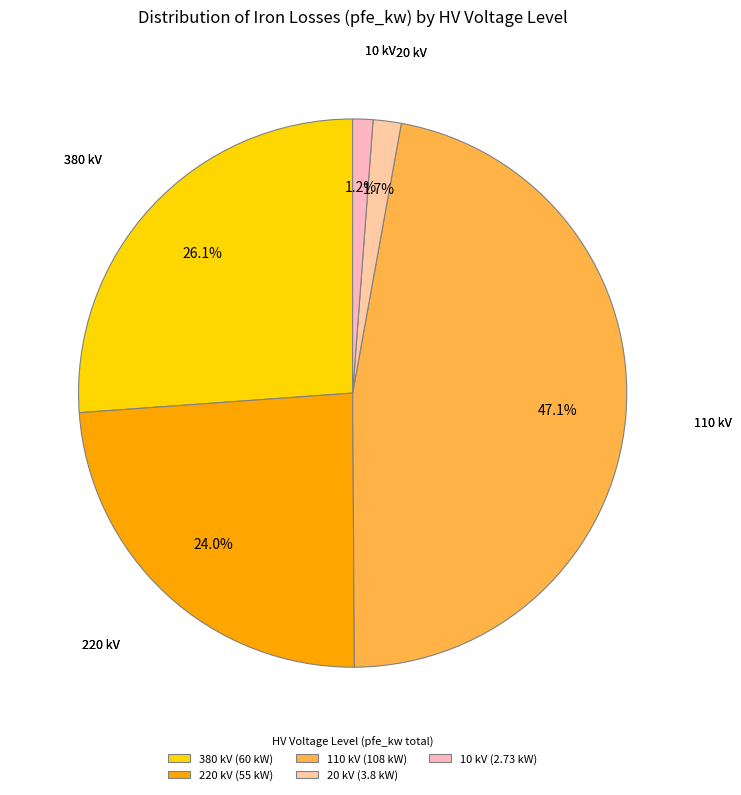

What is the change in value from 220 kV to 20 kV?

-51.2